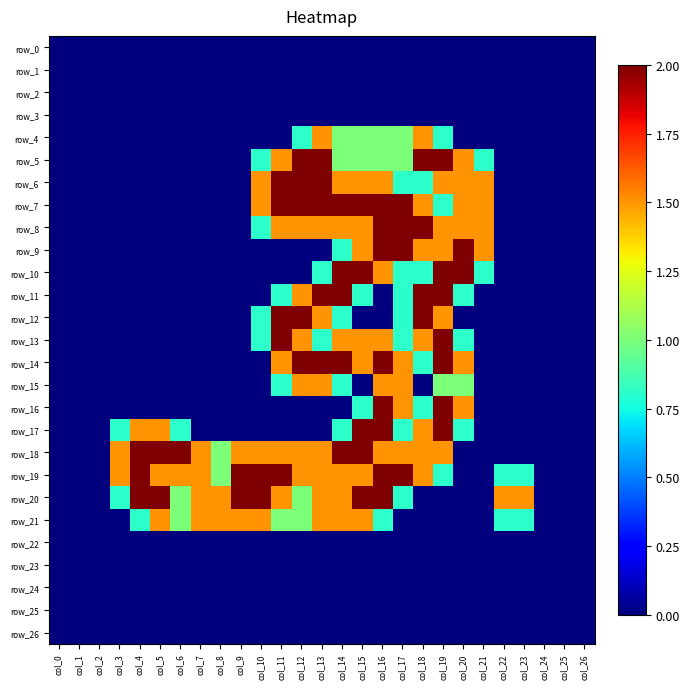

Reading left to right, transcribe all the data shown in this chart.

row_0: col_0=0.0	col_1=0.0	col_2=0.0	col_3=0.0	col_4=0.0	col_5=0.0	col_6=0.0	col_7=0.0	col_8=0.0	col_9=0.0	col_10=0.0	col_11=0.0	col_12=0.0	col_13=0.0	col_14=0.0	col_15=0.0	col_16=0.0	col_17=0.0	col_18=0.0	col_19=0.0	col_20=0.0	col_21=0.0	col_22=0.0	col_23=0.0	col_24=0.0	col_25=0.0	col_26=0.0
row_1: col_0=0.0	col_1=0.0	col_2=0.0	col_3=0.0	col_4=0.0	col_5=0.0	col_6=0.0	col_7=0.0	col_8=0.0	col_9=0.0	col_10=0.0	col_11=0.0	col_12=0.0	col_13=0.0	col_14=0.0	col_15=0.0	col_16=0.0	col_17=0.0	col_18=0.0	col_19=0.0	col_20=0.0	col_21=0.0	col_22=0.0	col_23=0.0	col_24=0.0	col_25=0.0	col_26=0.0
row_2: col_0=0.0	col_1=0.0	col_2=0.0	col_3=0.0	col_4=0.0	col_5=0.0	col_6=0.0	col_7=0.0	col_8=0.0	col_9=0.0	col_10=0.0	col_11=0.0	col_12=0.0	col_13=0.0	col_14=0.0	col_15=0.0	col_16=0.0	col_17=0.0	col_18=0.0	col_19=0.0	col_20=0.0	col_21=0.0	col_22=0.0	col_23=0.0	col_24=0.0	col_25=0.0	col_26=0.0
row_3: col_0=0.0	col_1=0.0	col_2=0.0	col_3=0.0	col_4=0.0	col_5=0.0	col_6=0.0	col_7=0.0	col_8=0.0	col_9=0.0	col_10=0.0	col_11=0.0	col_12=0.0	col_13=0.0	col_14=0.0	col_15=0.0	col_16=0.0	col_17=0.0	col_18=0.0	col_19=0.0	col_20=0.0	col_21=0.0	col_22=0.0	col_23=0.0	col_24=0.0	col_25=0.0	col_26=0.0
row_4: col_0=0.0	col_1=0.0	col_2=0.0	col_3=0.0	col_4=0.0	col_5=0.0	col_6=0.0	col_7=0.0	col_8=0.0	col_9=0.0	col_10=0.0	col_11=0.0	col_12=0.8	col_13=1.5	col_14=1.0	col_15=1.0	col_16=1.0	col_17=1.0	col_18=1.5	col_19=0.8	col_20=0.0	col_21=0.0	col_22=0.0	col_23=0.0	col_24=0.0	col_25=0.0	col_26=0.0
row_5: col_0=0.0	col_1=0.0	col_2=0.0	col_3=0.0	col_4=0.0	col_5=0.0	col_6=0.0	col_7=0.0	col_8=0.0	col_9=0.0	col_10=0.8	col_11=1.5	col_12=2.0	col_13=2.0	col_14=1.0	col_15=1.0	col_16=1.0	col_17=1.0	col_18=2.0	col_19=2.0	col_20=1.5	col_21=0.8	col_22=0.0	col_23=0.0	col_24=0.0	col_25=0.0	col_26=0.0
row_6: col_0=0.0	col_1=0.0	col_2=0.0	col_3=0.0	col_4=0.0	col_5=0.0	col_6=0.0	col_7=0.0	col_8=0.0	col_9=0.0	col_10=1.5	col_11=2.0	col_12=2.0	col_13=2.0	col_14=1.5	col_15=1.5	col_16=1.5	col_17=0.8	col_18=0.8	col_19=1.5	col_20=1.5	col_21=1.5	col_22=0.0	col_23=0.0	col_24=0.0	col_25=0.0	col_26=0.0
row_7: col_0=0.0	col_1=0.0	col_2=0.0	col_3=0.0	col_4=0.0	col_5=0.0	col_6=0.0	col_7=0.0	col_8=0.0	col_9=0.0	col_10=1.5	col_11=2.0	col_12=2.0	col_13=2.0	col_14=2.0	col_15=2.0	col_16=2.0	col_17=2.0	col_18=1.5	col_19=0.8	col_20=1.5	col_21=1.5	col_22=0.0	col_23=0.0	col_24=0.0	col_25=0.0	col_26=0.0
row_8: col_0=0.0	col_1=0.0	col_2=0.0	col_3=0.0	col_4=0.0	col_5=0.0	col_6=0.0	col_7=0.0	col_8=0.0	col_9=0.0	col_10=0.8	col_11=1.5	col_12=1.5	col_13=1.5	col_14=1.5	col_15=1.5	col_16=2.0	col_17=2.0	col_18=2.0	col_19=1.5	col_20=1.5	col_21=1.5	col_22=0.0	col_23=0.0	col_24=0.0	col_25=0.0	col_26=0.0
row_9: col_0=0.0	col_1=0.0	col_2=0.0	col_3=0.0	col_4=0.0	col_5=0.0	col_6=0.0	col_7=0.0	col_8=0.0	col_9=0.0	col_10=0.0	col_11=0.0	col_12=0.0	col_13=0.0	col_14=0.8	col_15=1.5	col_16=2.0	col_17=2.0	col_18=1.5	col_19=1.5	col_20=2.0	col_21=1.5	col_22=0.0	col_23=0.0	col_24=0.0	col_25=0.0	col_26=0.0
row_10: col_0=0.0	col_1=0.0	col_2=0.0	col_3=0.0	col_4=0.0	col_5=0.0	col_6=0.0	col_7=0.0	col_8=0.0	col_9=0.0	col_10=0.0	col_11=0.0	col_12=0.0	col_13=0.8	col_14=2.0	col_15=2.0	col_16=1.5	col_17=0.8	col_18=0.8	col_19=2.0	col_20=2.0	col_21=0.8	col_22=0.0	col_23=0.0	col_24=0.0	col_25=0.0	col_26=0.0
row_11: col_0=0.0	col_1=0.0	col_2=0.0	col_3=0.0	col_4=0.0	col_5=0.0	col_6=0.0	col_7=0.0	col_8=0.0	col_9=0.0	col_10=0.0	col_11=0.8	col_12=1.5	col_13=2.0	col_14=2.0	col_15=0.8	col_16=0.0	col_17=0.8	col_18=2.0	col_19=2.0	col_20=0.8	col_21=0.0	col_22=0.0	col_23=0.0	col_24=0.0	col_25=0.0	col_26=0.0
row_12: col_0=0.0	col_1=0.0	col_2=0.0	col_3=0.0	col_4=0.0	col_5=0.0	col_6=0.0	col_7=0.0	col_8=0.0	col_9=0.0	col_10=0.8	col_11=2.0	col_12=2.0	col_13=1.5	col_14=0.8	col_15=0.0	col_16=0.0	col_17=0.8	col_18=2.0	col_19=1.5	col_20=0.0	col_21=0.0	col_22=0.0	col_23=0.0	col_24=0.0	col_25=0.0	col_26=0.0
row_13: col_0=0.0	col_1=0.0	col_2=0.0	col_3=0.0	col_4=0.0	col_5=0.0	col_6=0.0	col_7=0.0	col_8=0.0	col_9=0.0	col_10=0.8	col_11=2.0	col_12=1.5	col_13=0.8	col_14=1.5	col_15=1.5	col_16=1.5	col_17=0.8	col_18=1.5	col_19=2.0	col_20=0.8	col_21=0.0	col_22=0.0	col_23=0.0	col_24=0.0	col_25=0.0	col_26=0.0
row_14: col_0=0.0	col_1=0.0	col_2=0.0	col_3=0.0	col_4=0.0	col_5=0.0	col_6=0.0	col_7=0.0	col_8=0.0	col_9=0.0	col_10=0.0	col_11=1.5	col_12=2.0	col_13=2.0	col_14=2.0	col_15=1.5	col_16=2.0	col_17=1.5	col_18=0.8	col_19=2.0	col_20=1.5	col_21=0.0	col_22=0.0	col_23=0.0	col_24=0.0	col_25=0.0	col_26=0.0
row_15: col_0=0.0	col_1=0.0	col_2=0.0	col_3=0.0	col_4=0.0	col_5=0.0	col_6=0.0	col_7=0.0	col_8=0.0	col_9=0.0	col_10=0.0	col_11=0.8	col_12=1.5	col_13=1.5	col_14=0.8	col_15=0.0	col_16=1.5	col_17=1.5	col_18=0.0	col_19=1.0	col_20=1.0	col_21=0.0	col_22=0.0	col_23=0.0	col_24=0.0	col_25=0.0	col_26=0.0
row_16: col_0=0.0	col_1=0.0	col_2=0.0	col_3=0.0	col_4=0.0	col_5=0.0	col_6=0.0	col_7=0.0	col_8=0.0	col_9=0.0	col_10=0.0	col_11=0.0	col_12=0.0	col_13=0.0	col_14=0.0	col_15=0.8	col_16=2.0	col_17=1.5	col_18=0.8	col_19=2.0	col_20=1.5	col_21=0.0	col_22=0.0	col_23=0.0	col_24=0.0	col_25=0.0	col_26=0.0
row_17: col_0=0.0	col_1=0.0	col_2=0.0	col_3=0.8	col_4=1.5	col_5=1.5	col_6=0.8	col_7=0.0	col_8=0.0	col_9=0.0	col_10=0.0	col_11=0.0	col_12=0.0	col_13=0.0	col_14=0.8	col_15=2.0	col_16=2.0	col_17=0.8	col_18=1.5	col_19=2.0	col_20=0.8	col_21=0.0	col_22=0.0	col_23=0.0	col_24=0.0	col_25=0.0	col_26=0.0
row_18: col_0=0.0	col_1=0.0	col_2=0.0	col_3=1.5	col_4=2.0	col_5=2.0	col_6=2.0	col_7=1.5	col_8=1.0	col_9=1.5	col_10=1.5	col_11=1.5	col_12=1.5	col_13=1.5	col_14=2.0	col_15=2.0	col_16=1.5	col_17=1.5	col_18=1.5	col_19=1.5	col_20=0.0	col_21=0.0	col_22=0.0	col_23=0.0	col_24=0.0	col_25=0.0	col_26=0.0
row_19: col_0=0.0	col_1=0.0	col_2=0.0	col_3=1.5	col_4=2.0	col_5=1.5	col_6=1.5	col_7=1.5	col_8=1.0	col_9=2.0	col_10=2.0	col_11=2.0	col_12=1.5	col_13=1.5	col_14=1.5	col_15=1.5	col_16=2.0	col_17=2.0	col_18=1.5	col_19=0.8	col_20=0.0	col_21=0.0	col_22=0.8	col_23=0.8	col_24=0.0	col_25=0.0	col_26=0.0
row_20: col_0=0.0	col_1=0.0	col_2=0.0	col_3=0.8	col_4=2.0	col_5=2.0	col_6=1.0	col_7=1.5	col_8=1.5	col_9=2.0	col_10=2.0	col_11=1.5	col_12=1.0	col_13=1.5	col_14=1.5	col_15=2.0	col_16=2.0	col_17=0.8	col_18=0.0	col_19=0.0	col_20=0.0	col_21=0.0	col_22=1.5	col_23=1.5	col_24=0.0	col_25=0.0	col_26=0.0
row_21: col_0=0.0	col_1=0.0	col_2=0.0	col_3=0.0	col_4=0.8	col_5=1.5	col_6=1.0	col_7=1.5	col_8=1.5	col_9=1.5	col_10=1.5	col_11=1.0	col_12=1.0	col_13=1.5	col_14=1.5	col_15=1.5	col_16=0.8	col_17=0.0	col_18=0.0	col_19=0.0	col_20=0.0	col_21=0.0	col_22=0.8	col_23=0.8	col_24=0.0	col_25=0.0	col_26=0.0
row_22: col_0=0.0	col_1=0.0	col_2=0.0	col_3=0.0	col_4=0.0	col_5=0.0	col_6=0.0	col_7=0.0	col_8=0.0	col_9=0.0	col_10=0.0	col_11=0.0	col_12=0.0	col_13=0.0	col_14=0.0	col_15=0.0	col_16=0.0	col_17=0.0	col_18=0.0	col_19=0.0	col_20=0.0	col_21=0.0	col_22=0.0	col_23=0.0	col_24=0.0	col_25=0.0	col_26=0.0
row_23: col_0=0.0	col_1=0.0	col_2=0.0	col_3=0.0	col_4=0.0	col_5=0.0	col_6=0.0	col_7=0.0	col_8=0.0	col_9=0.0	col_10=0.0	col_11=0.0	col_12=0.0	col_13=0.0	col_14=0.0	col_15=0.0	col_16=0.0	col_17=0.0	col_18=0.0	col_19=0.0	col_20=0.0	col_21=0.0	col_22=0.0	col_23=0.0	col_24=0.0	col_25=0.0	col_26=0.0
row_24: col_0=0.0	col_1=0.0	col_2=0.0	col_3=0.0	col_4=0.0	col_5=0.0	col_6=0.0	col_7=0.0	col_8=0.0	col_9=0.0	col_10=0.0	col_11=0.0	col_12=0.0	col_13=0.0	col_14=0.0	col_15=0.0	col_16=0.0	col_17=0.0	col_18=0.0	col_19=0.0	col_20=0.0	col_21=0.0	col_22=0.0	col_23=0.0	col_24=0.0	col_25=0.0	col_26=0.0
row_25: col_0=0.0	col_1=0.0	col_2=0.0	col_3=0.0	col_4=0.0	col_5=0.0	col_6=0.0	col_7=0.0	col_8=0.0	col_9=0.0	col_10=0.0	col_11=0.0	col_12=0.0	col_13=0.0	col_14=0.0	col_15=0.0	col_16=0.0	col_17=0.0	col_18=0.0	col_19=0.0	col_20=0.0	col_21=0.0	col_22=0.0	col_23=0.0	col_24=0.0	col_25=0.0	col_26=0.0
row_26: col_0=0.0	col_1=0.0	col_2=0.0	col_3=0.0	col_4=0.0	col_5=0.0	col_6=0.0	col_7=0.0	col_8=0.0	col_9=0.0	col_10=0.0	col_11=0.0	col_12=0.0	col_13=0.0	col_14=0.0	col_15=0.0	col_16=0.0	col_17=0.0	col_18=0.0	col_19=0.0	col_20=0.0	col_21=0.0	col_22=0.0	col_23=0.0	col_24=0.0	col_25=0.0	col_26=0.0